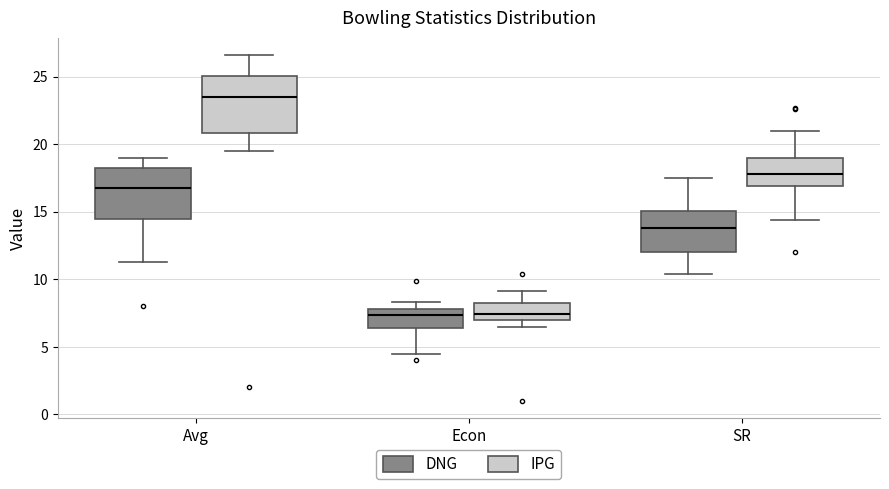

Reading left to right, transcribe this box plot: for each box, give where its median line is, the range the box spans, and where its two whiskers end, as read against the y-axis. The values are not printed on the chart, so give them approximately, as read against the axis.

Avg (DNG): median 16.5, box 14.5 to 18.0, whiskers 11.5 to 19.0
Avg (IPG): median 23.5, box 21.0 to 25.0, whiskers 19.5 to 26.5
Econ (DNG): median 7.5, box 6.5 to 8.0, whiskers 4.5 to 8.5
Econ (IPG): median 7.5, box 7.0 to 8.5, whiskers 6.5 to 9.0
SR (DNG): median 14.0, box 12.0 to 15.0, whiskers 10.5 to 17.5
SR (IPG): median 18.0, box 17.0 to 19.0, whiskers 14.5 to 21.0